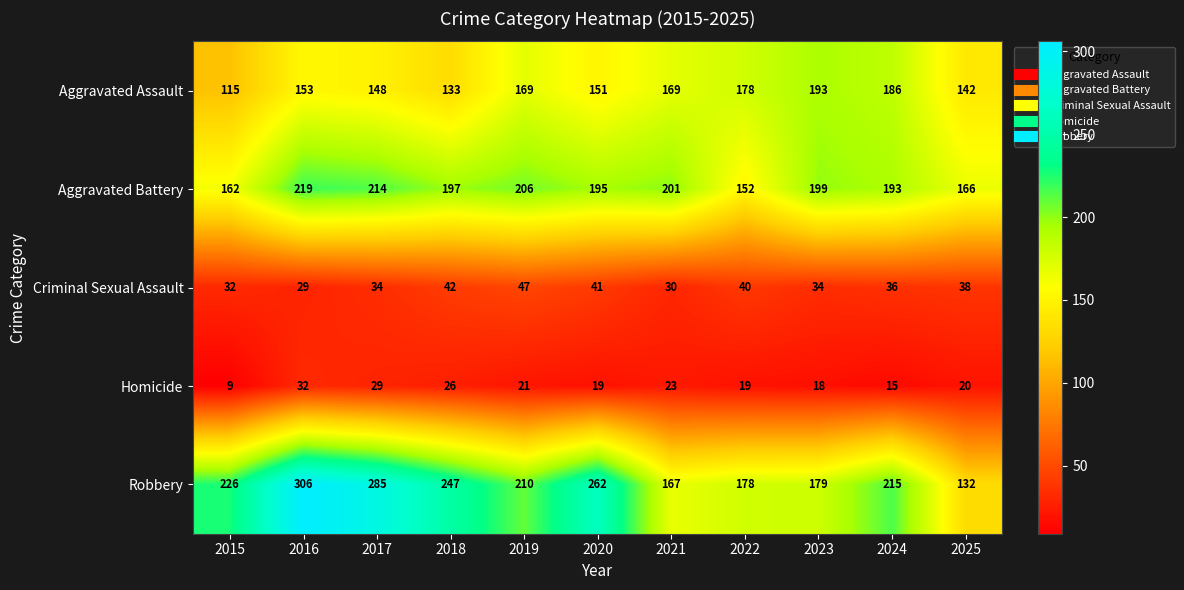

How many values in the Homicide series are below 20?

5